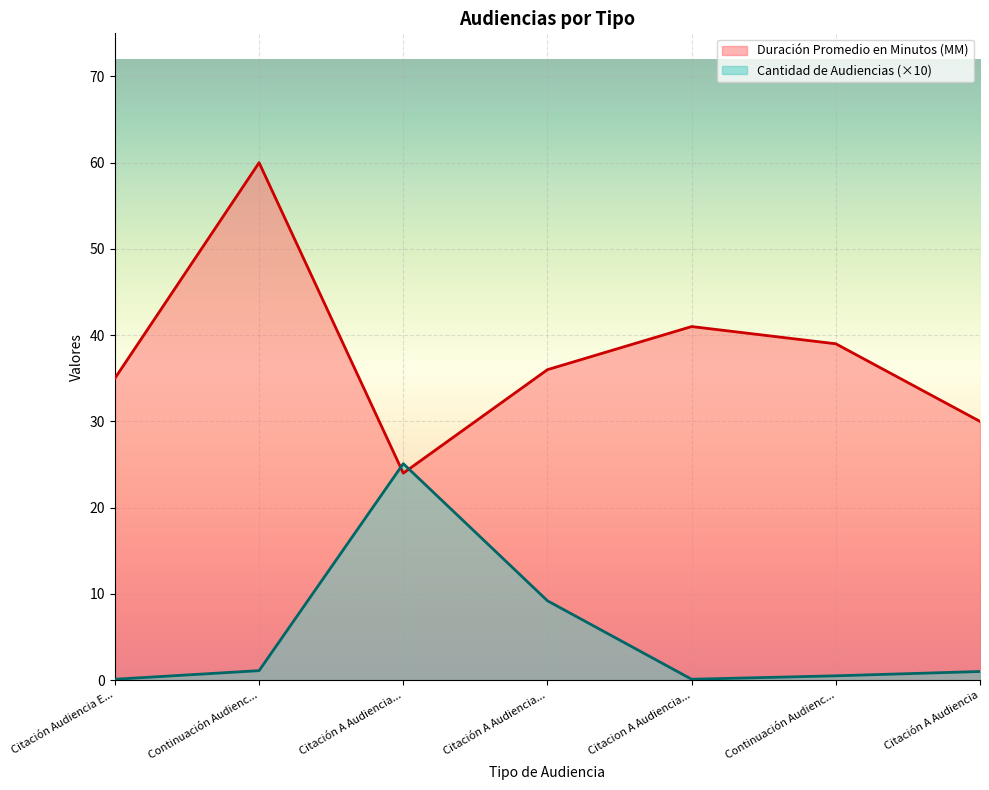

After their last crossing, which series has the higher values: Duración Promedio en Minutos (MM) or Cantidad de Audiencias?

Duración Promedio en Minutos (MM)